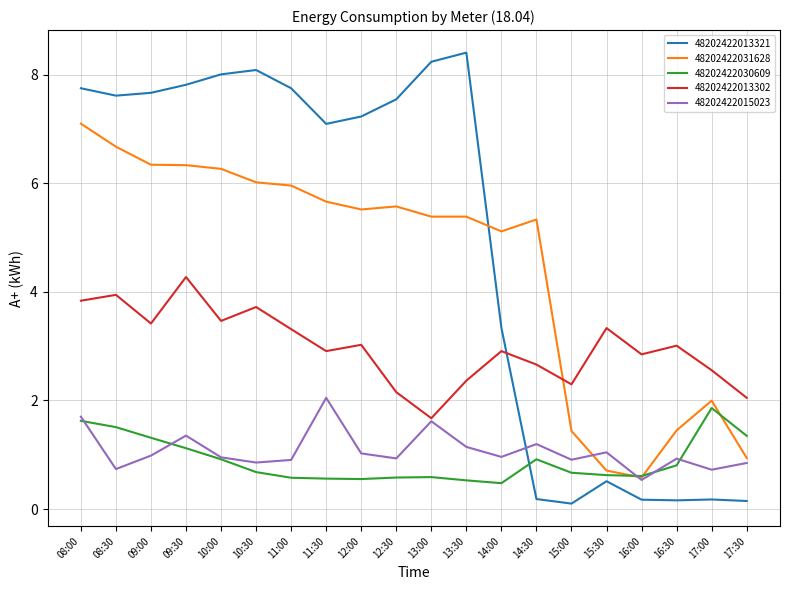

In 48202422030609, how many points are lower than both neighbors (excluding endpoints)?

3